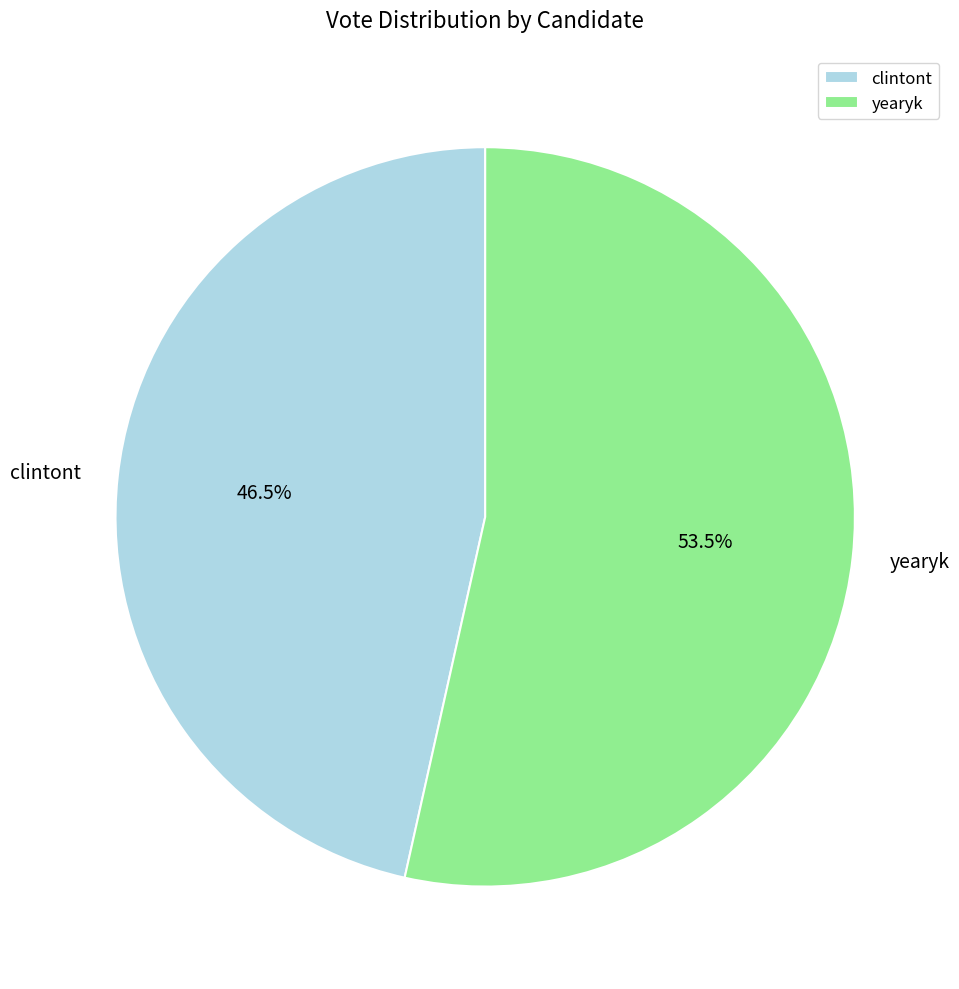

True or false: yearyk accounts for 63% of the total.

False